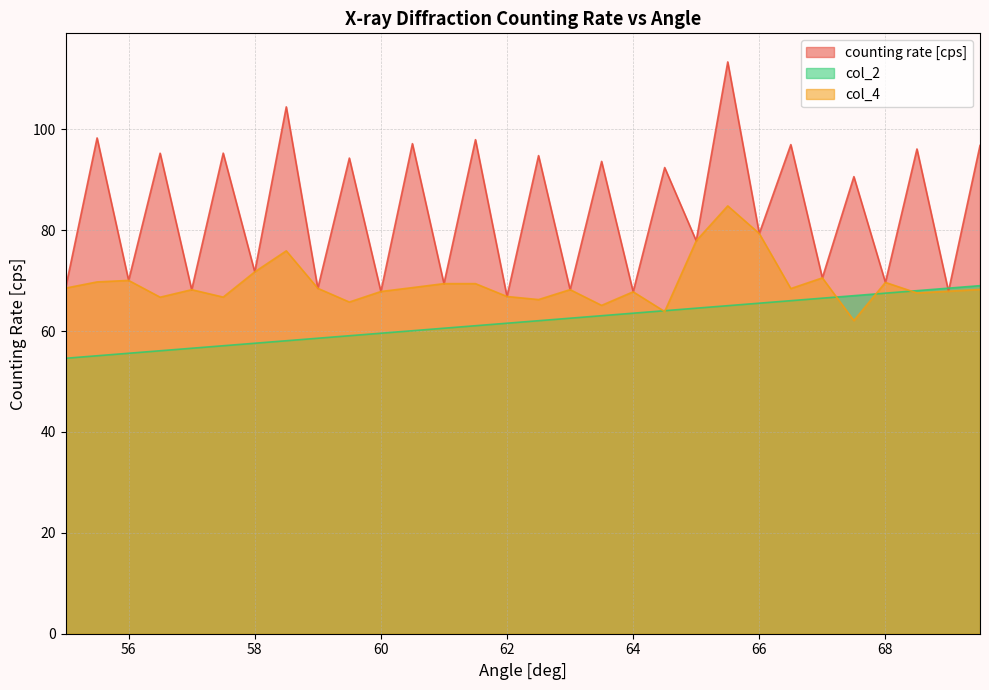

How many data points does each series have?

30